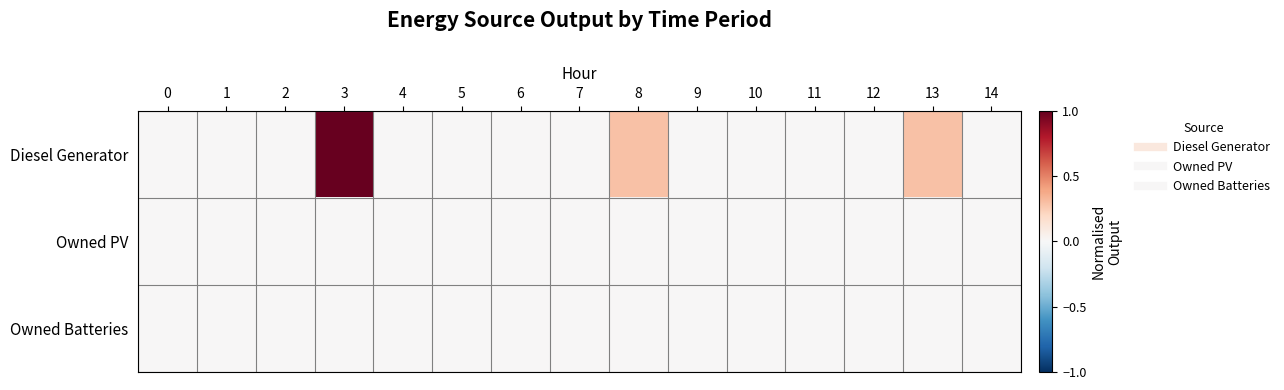

Between 7 and 11, which series saw the biggest shift?

Diesel Generator